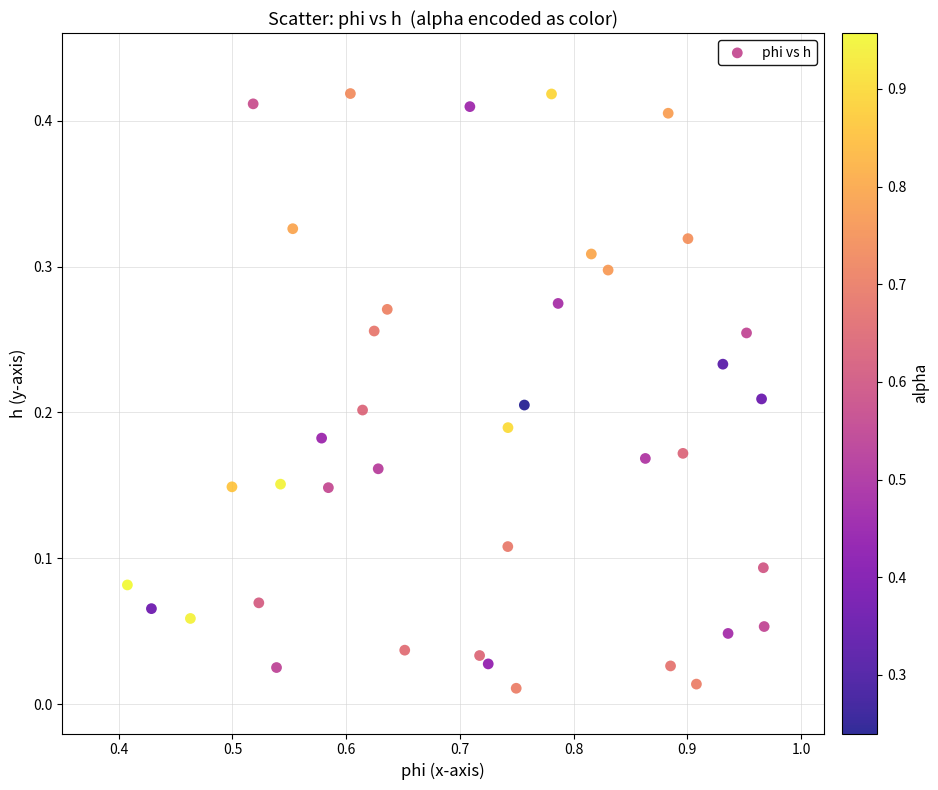

What is the range of X values (max minus min)?

0.6